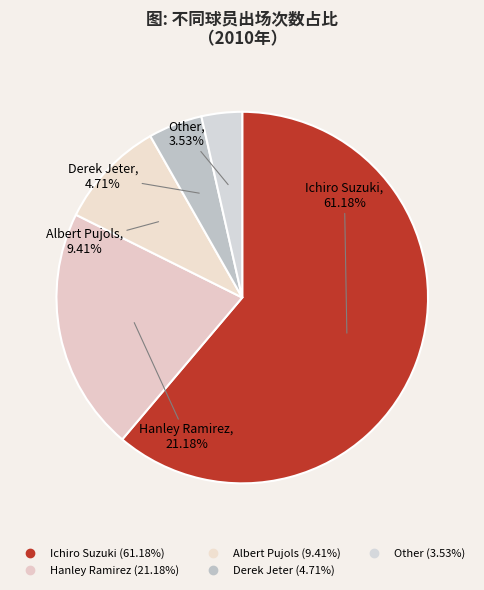

What percentage is NOT represented by Ichiro Suzuki?

38.8%